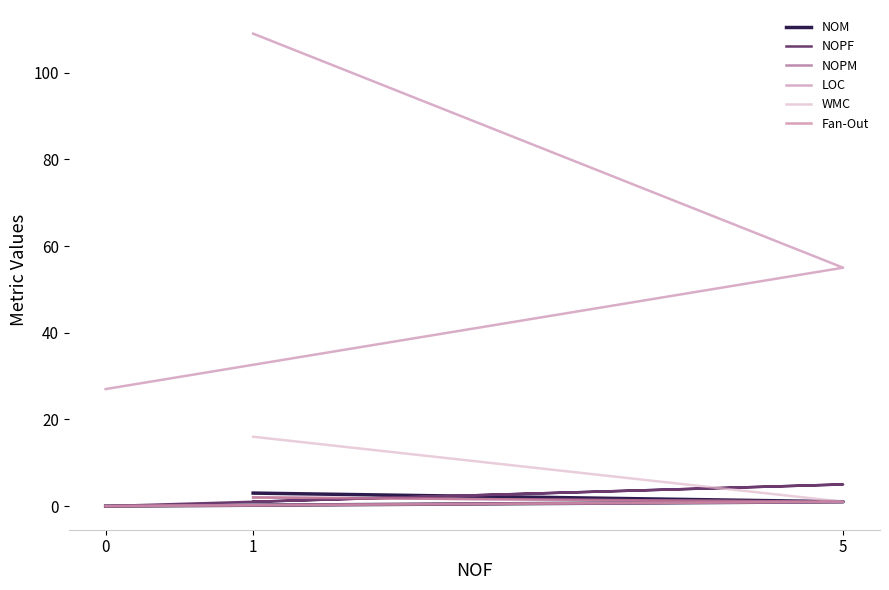

Which has a higher value, 0 or 5?

5